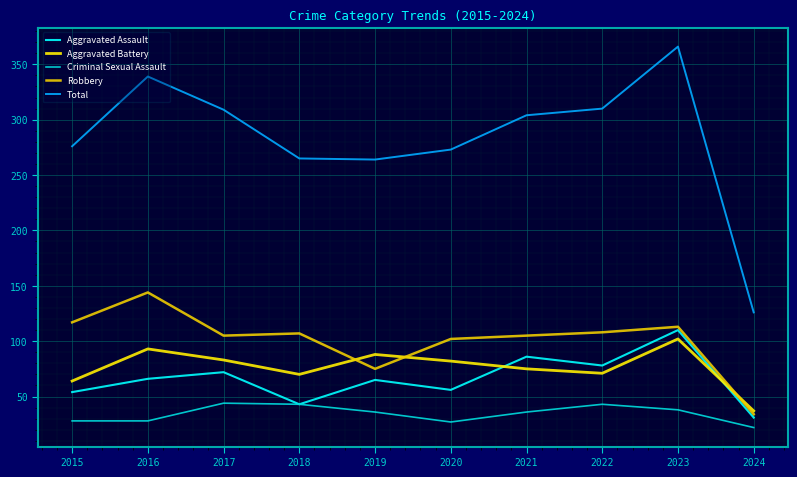

What is the value of the Aggravated Assault point at the 2nd from the left?

66